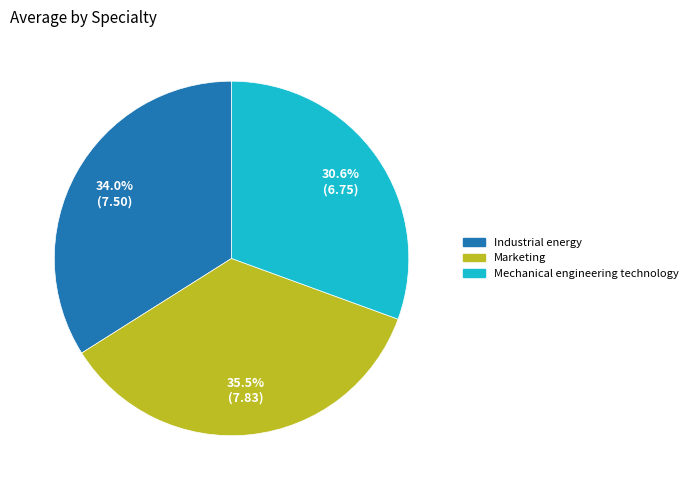

Rank the categories by value from highest to lowest.

Marketing, Industrial energy, Mechanical engineering technology